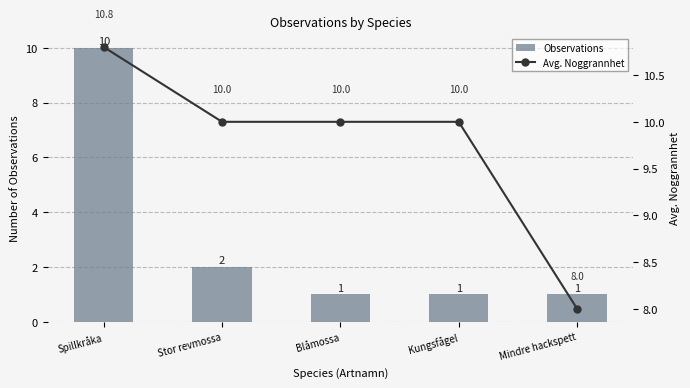

Reading left to right, transcribe all the data shown in this chart.

Observations: Spillkråka=10.0	Stor revmossa=2.0	Blåmossa=1.0	Kungsfågel=1.0	Mindre hackspett=1.0
Avg. Noggrannhet: Spillkråka=10.8	Stor revmossa=10.0	Blåmossa=10.0	Kungsfågel=10.0	Mindre hackspett=8.0